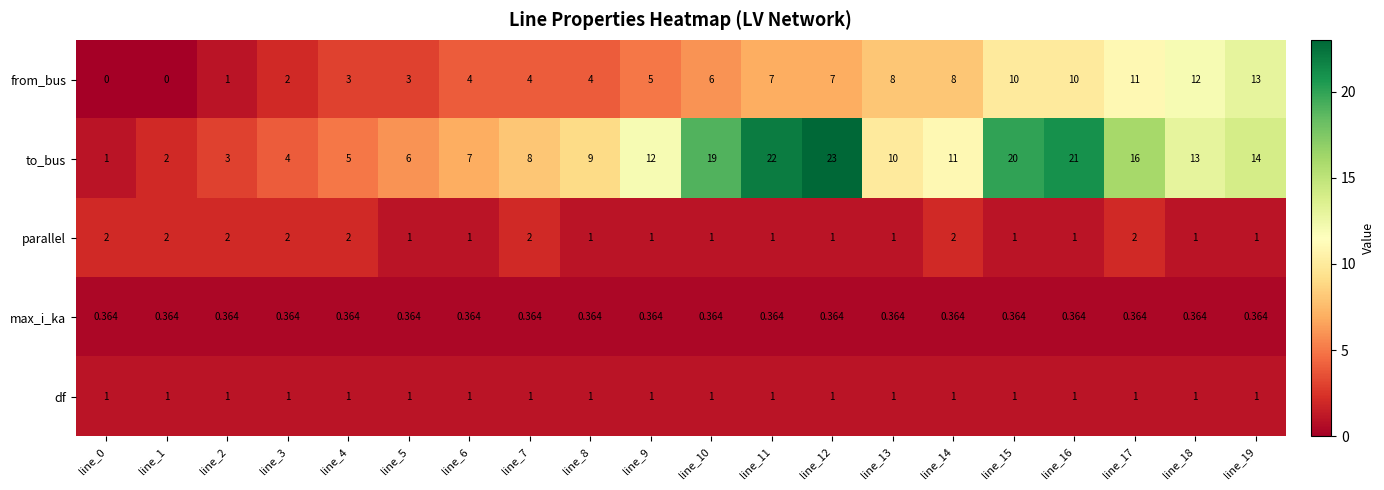

What is the difference between the highest and lowest values at line_7?

7.6